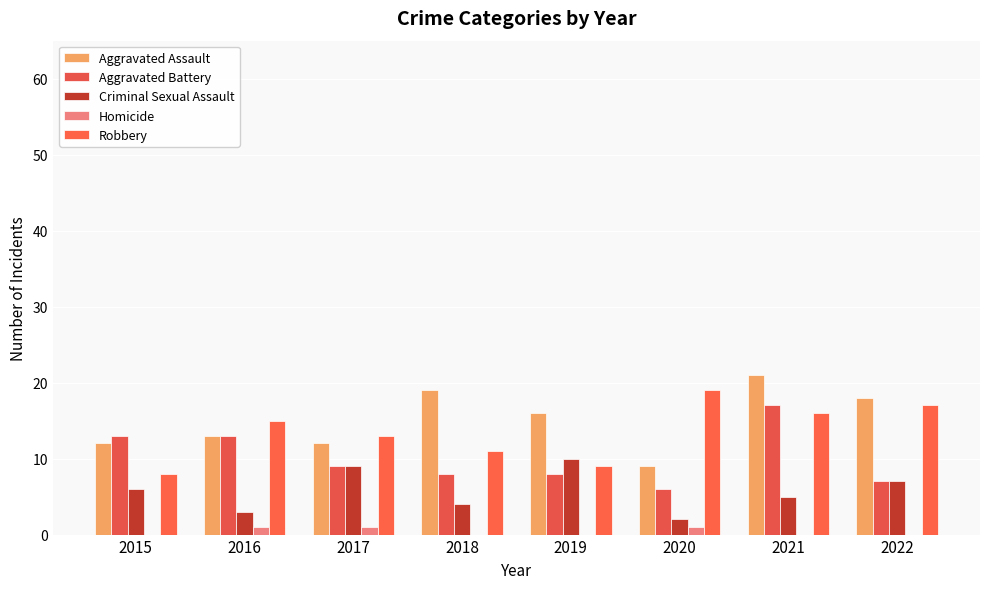

At how many categories does at least one series exceed 18?

3